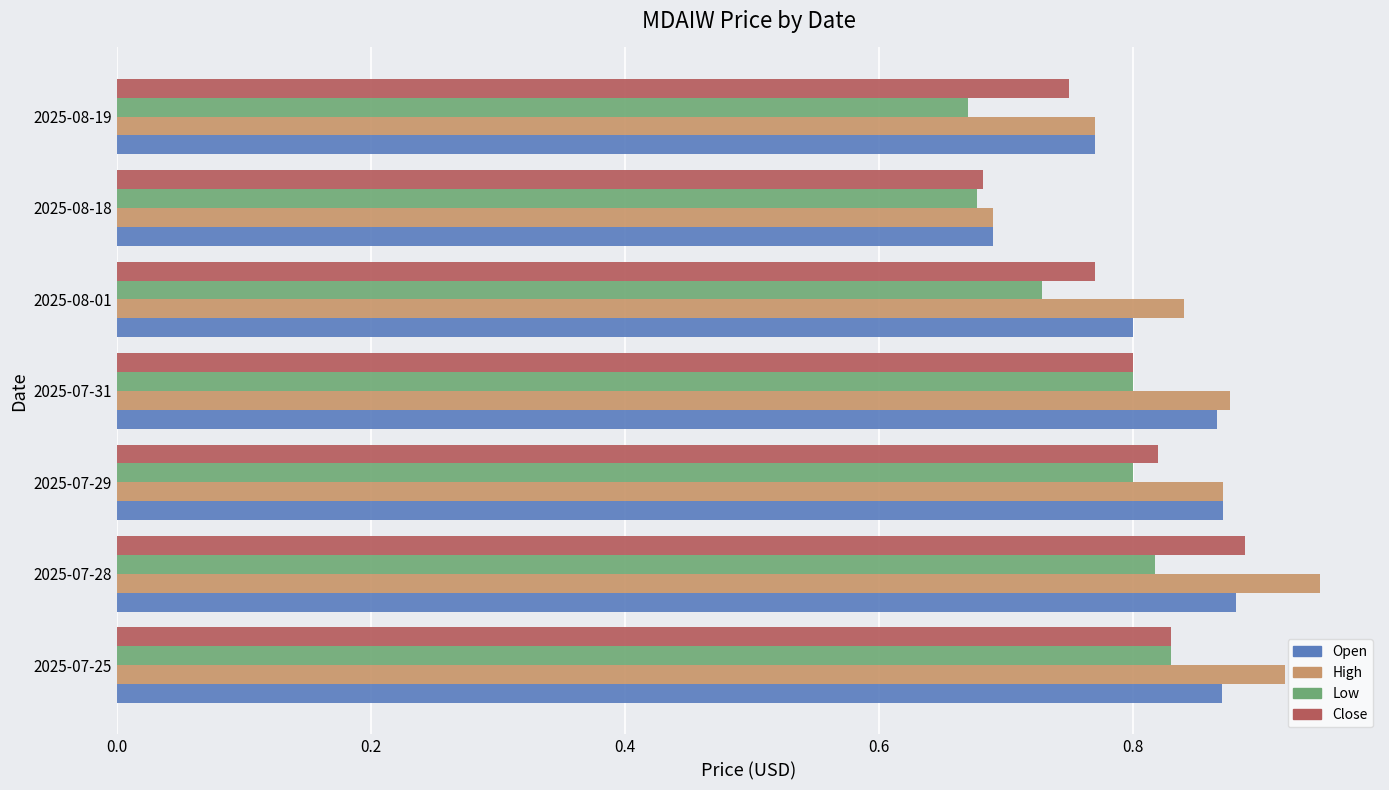

At which category is the sum across all series the highest?

2025-07-28